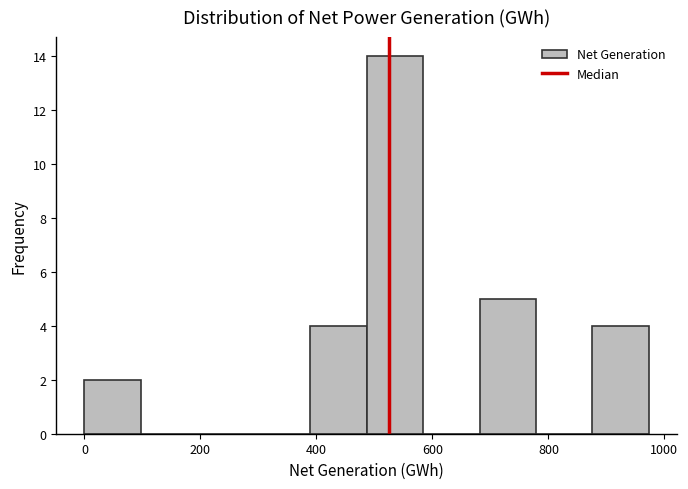

How tall is the bar that spans 0 to 100 on the x-axis? Neither the bar edges nor the heights are printed on the chart, so give them approximately, as read against the axes.

2